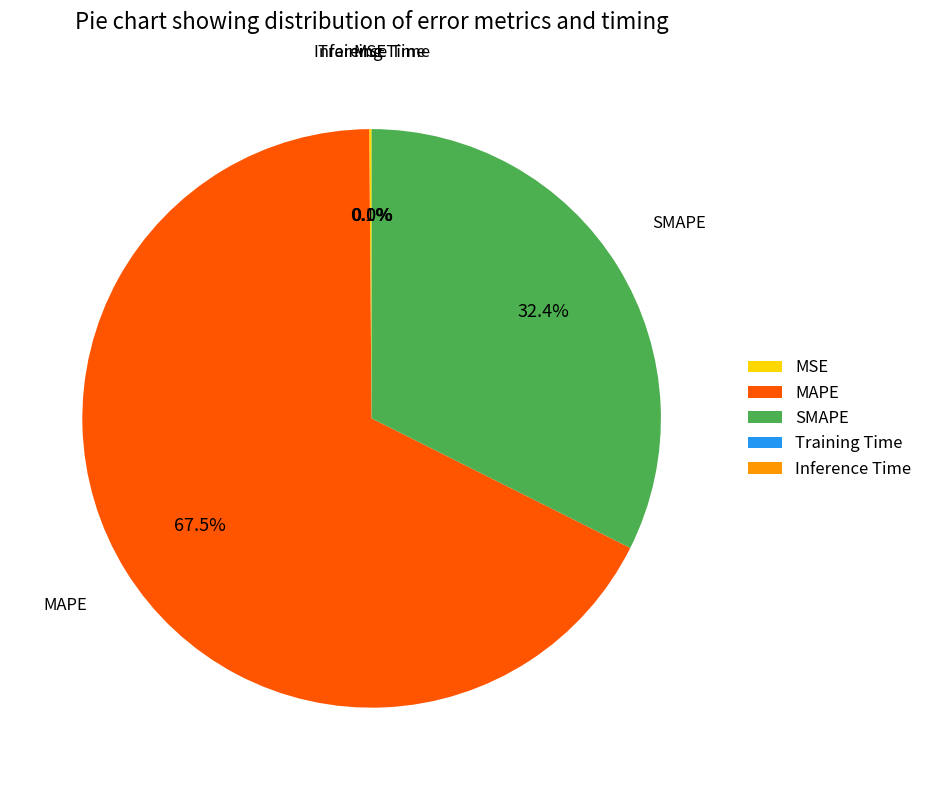

What is the largest slice in the pie chart?

MAPE